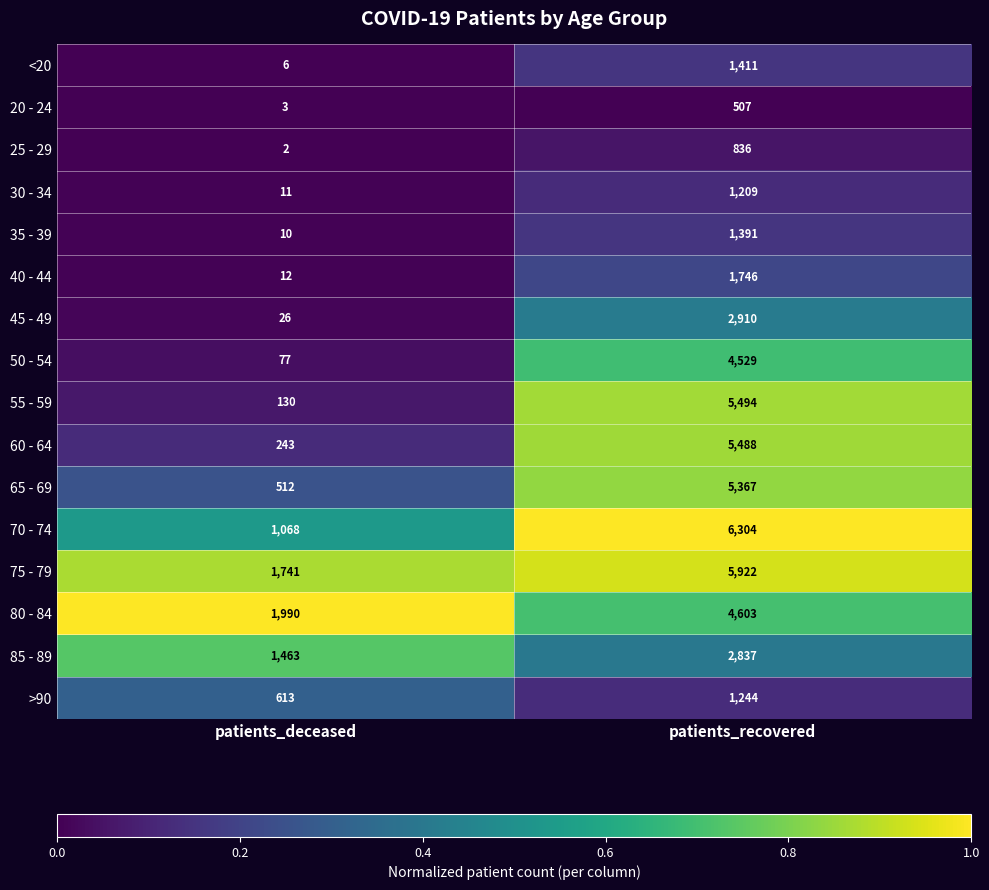

The value of 75 - 79 at patients_recovered is 2736. True or false?

False